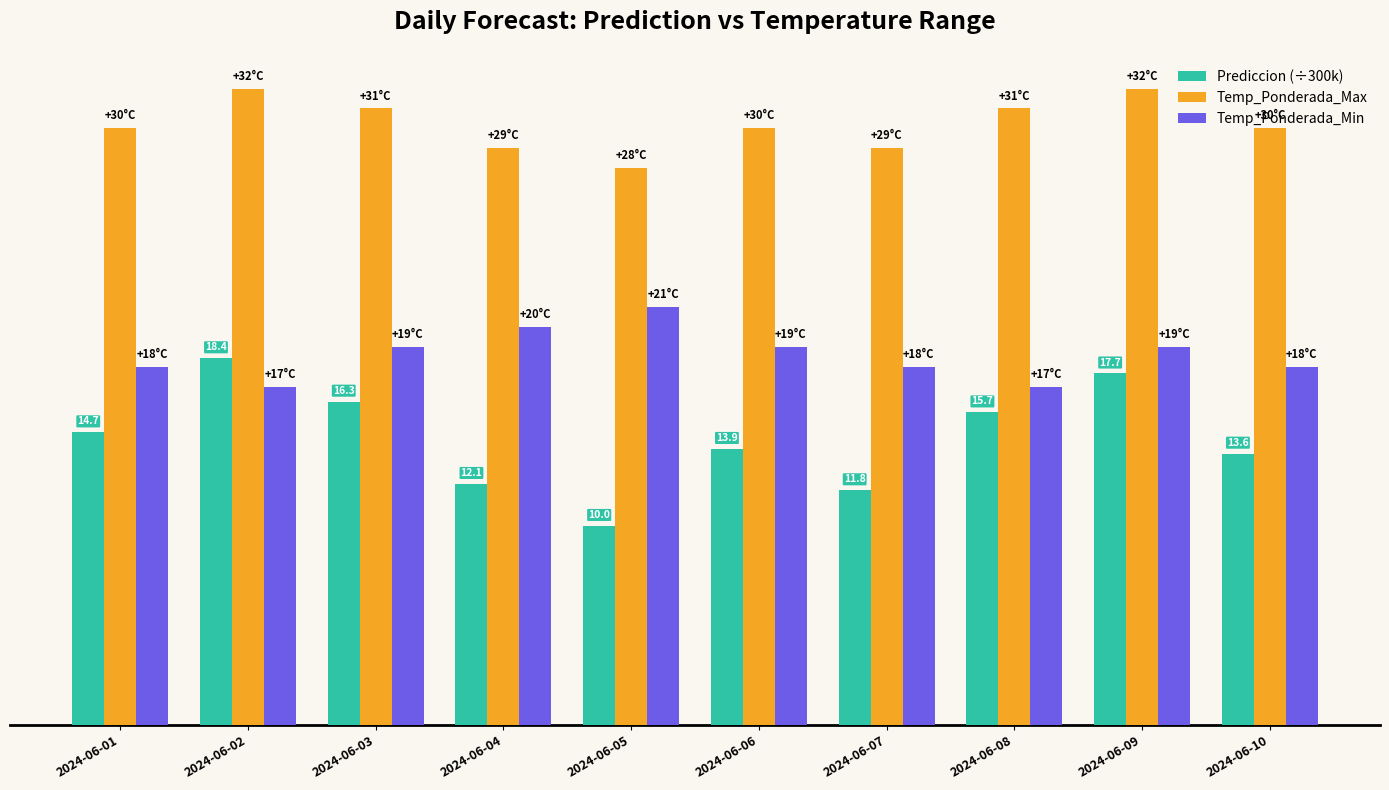

How many Temp_Ponderada_Max values are between 29 and 31?

7